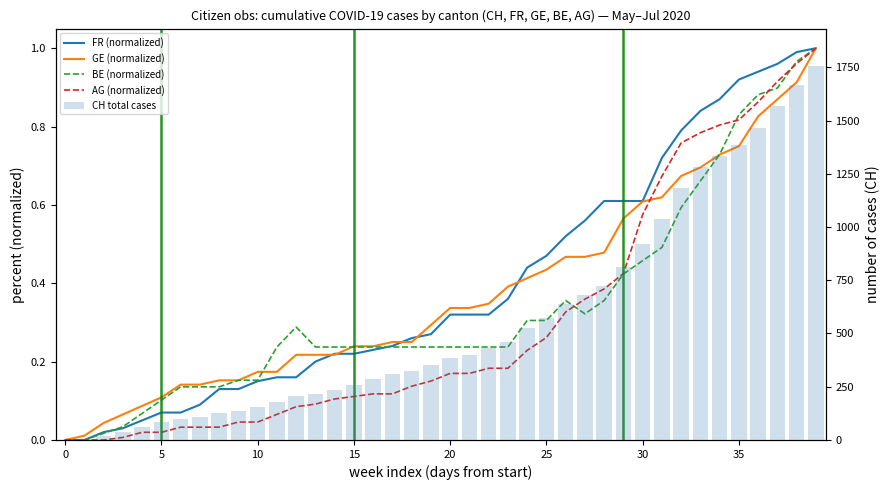

Reading left to right, what are all the values shown in this chart?

FR (normalized): 0.0	0.0	0.0	0.0	0.1	0.1	0.1	0.1	0.1	0.1	0.1	0.2	0.2	0.2	0.2	0.2	0.2	0.2	0.3	0.3	0.3	0.3	0.3	0.4	0.4	0.5	0.5	0.6	0.6	0.6	0.6	0.7	0.8	0.8	0.9	0.9	0.9	1.0	1.0	1.0
GE (normalized): 0.0	0.0	0.0	0.1	0.1	0.1	0.1	0.1	0.2	0.2	0.2	0.2	0.2	0.2	0.2	0.2	0.2	0.2	0.2	0.3	0.3	0.3	0.3	0.4	0.4	0.4	0.5	0.5	0.5	0.6	0.6	0.6	0.7	0.7	0.7	0.8	0.8	0.9	0.9	1.0
BE (normalized): 0.0	0.0	0.0	0.0	0.1	0.1	0.1	0.1	0.1	0.2	0.2	0.2	0.3	0.2	0.2	0.2	0.2	0.2	0.2	0.2	0.2	0.2	0.2	0.2	0.3	0.3	0.4	0.3	0.4	0.4	0.5	0.5	0.6	0.7	0.7	0.8	0.9	0.9	1.0	1.0
AG (normalized): 0.0	0.0	0.0	0.0	0.0	0.0	0.0	0.0	0.0	0.0	0.0	0.1	0.1	0.1	0.1	0.1	0.1	0.1	0.1	0.2	0.2	0.2	0.2	0.2	0.2	0.3	0.3	0.4	0.4	0.4	0.6	0.7	0.8	0.8	0.8	0.8	0.9	0.9	1.0	1.0
CH total cases: 0.0	3.0	20.0	38.0	62.0	84.0	100.0	107.0	125.0	136.0	154.0	178.0	206.0	218.0	234.0	258.0	285.0	309.0	325.0	353.0	385.0	399.0	431.0	462.0	528.0	571.0	639.0	682.0	721.0	813.0	918.0	1036.0	1184.0	1283.0	1333.0	1386.0	1467.0	1566.0	1667.0	1756.0